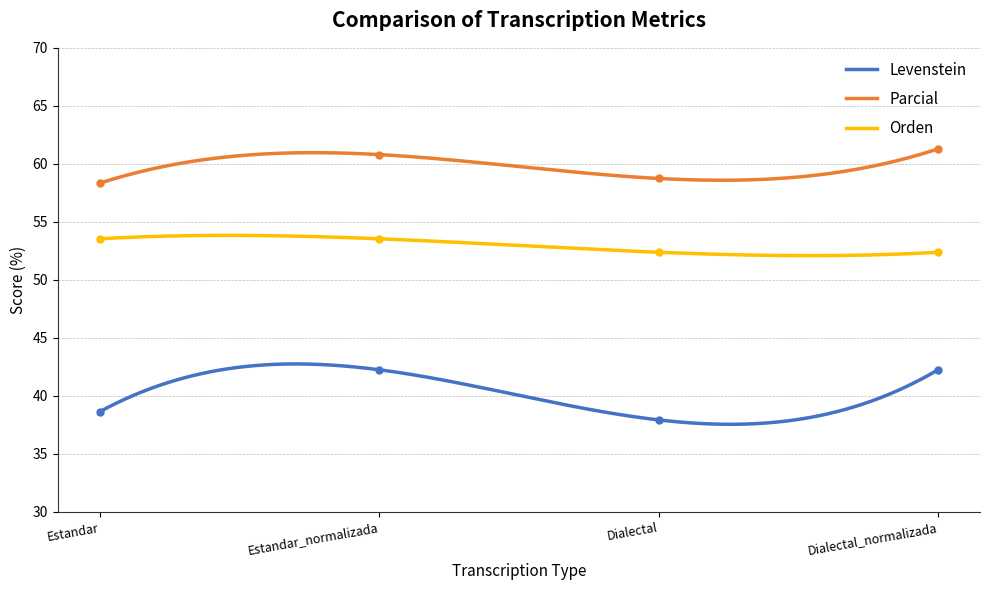

The Parcial series shows 60.8 at Estandar_normalizada. True or false?

True